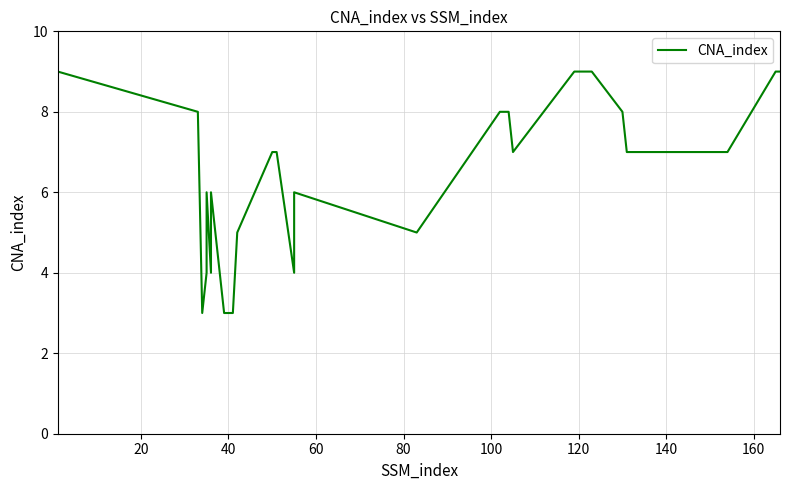

How many values are between 5 and 9?

23